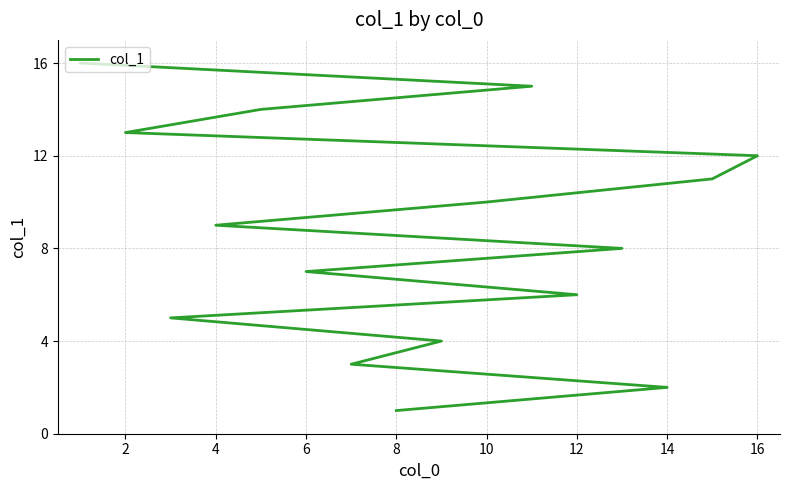

True or false: there are more than 0 points higher than both neighbors.

False